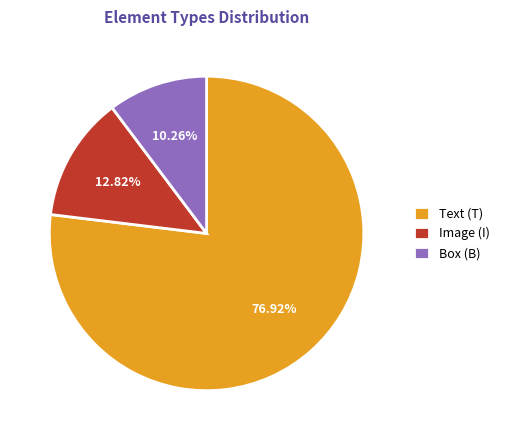

Approximately how many times larger is the value at Box (B) compared to Image (I)?

0.8